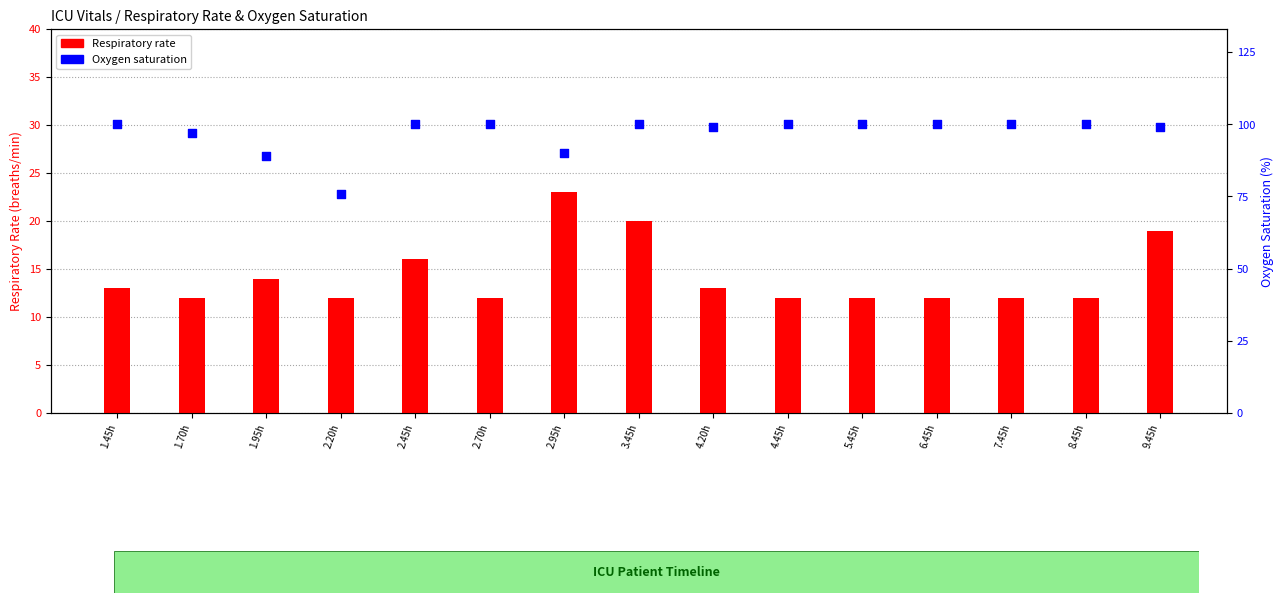

Is the value of Respiratory rate at 1.45h greater than the value of Oxygen saturation at 2.70h?

No